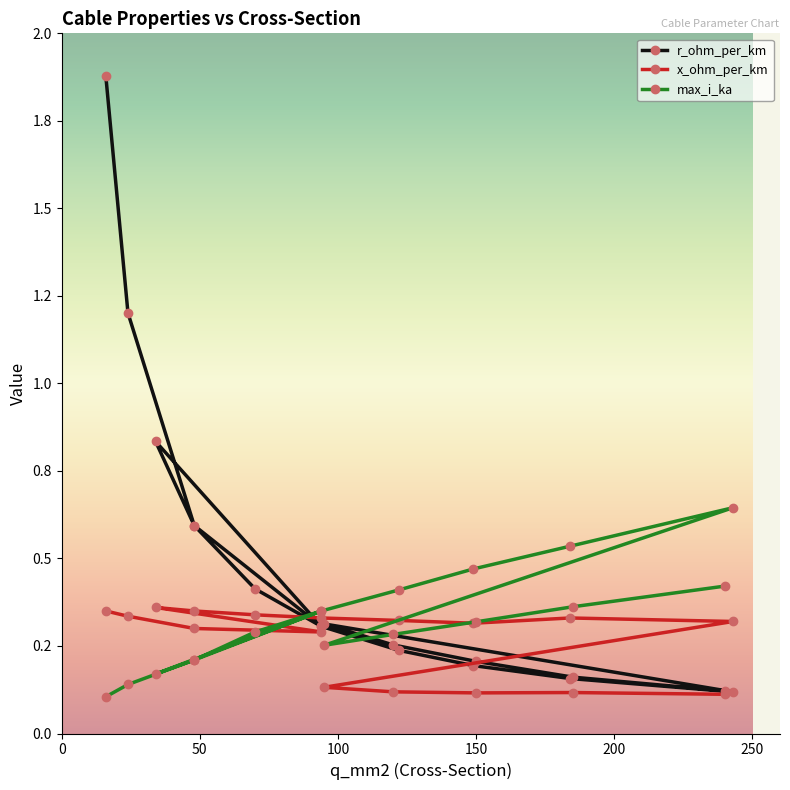

Reading left to right, list all the values displayed in this chart.

r_ohm_per_km: 1.9	1.2	0.6	0.3	0.8	0.6	0.4	0.3	0.2	0.2	0.2	0.1	0.3	0.3	0.2	0.2	0.1
x_ohm_per_km: 0.3	0.3	0.3	0.3	0.4	0.3	0.3	0.3	0.3	0.3	0.3	0.3	0.1	0.1	0.1	0.1	0.1
max_i_ka: 0.1	0.1	0.2	0.3	0.2	0.2	0.3	0.3	0.4	0.5	0.5	0.6	0.3	0.3	0.3	0.4	0.4